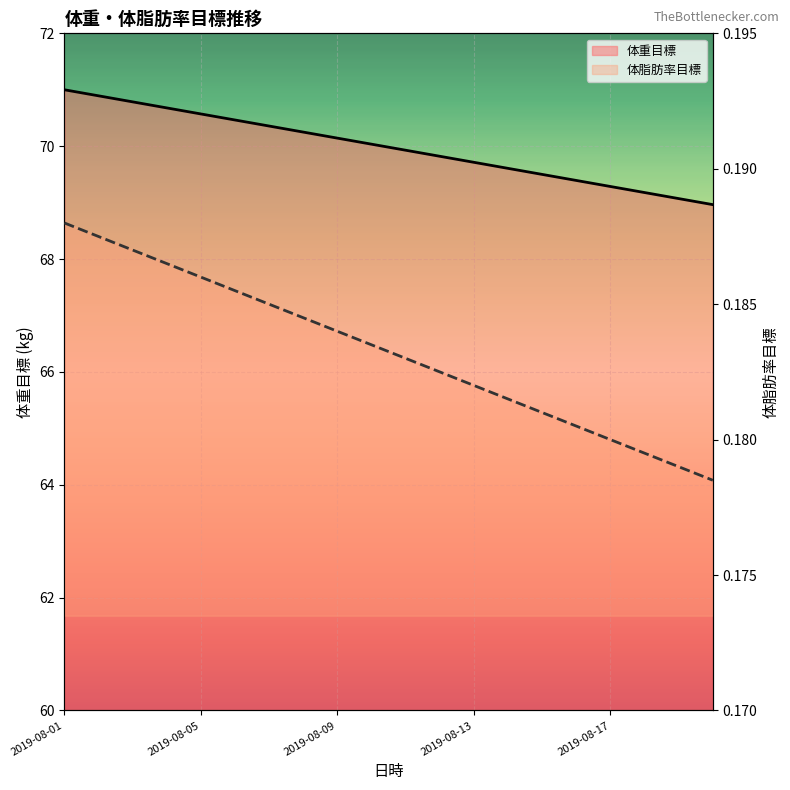

List the labels in order of 体重目標 value, smallest first.

2019-08-20, 2019-08-19, 2019-08-18, 2019-08-17, 2019-08-16, 2019-08-15, 2019-08-14, 2019-08-13, 2019-08-12, 2019-08-11, 2019-08-10, 2019-08-09, 2019-08-08, 2019-08-07, 2019-08-06, 2019-08-05, 2019-08-04, 2019-08-03, 2019-08-02, 2019-08-01